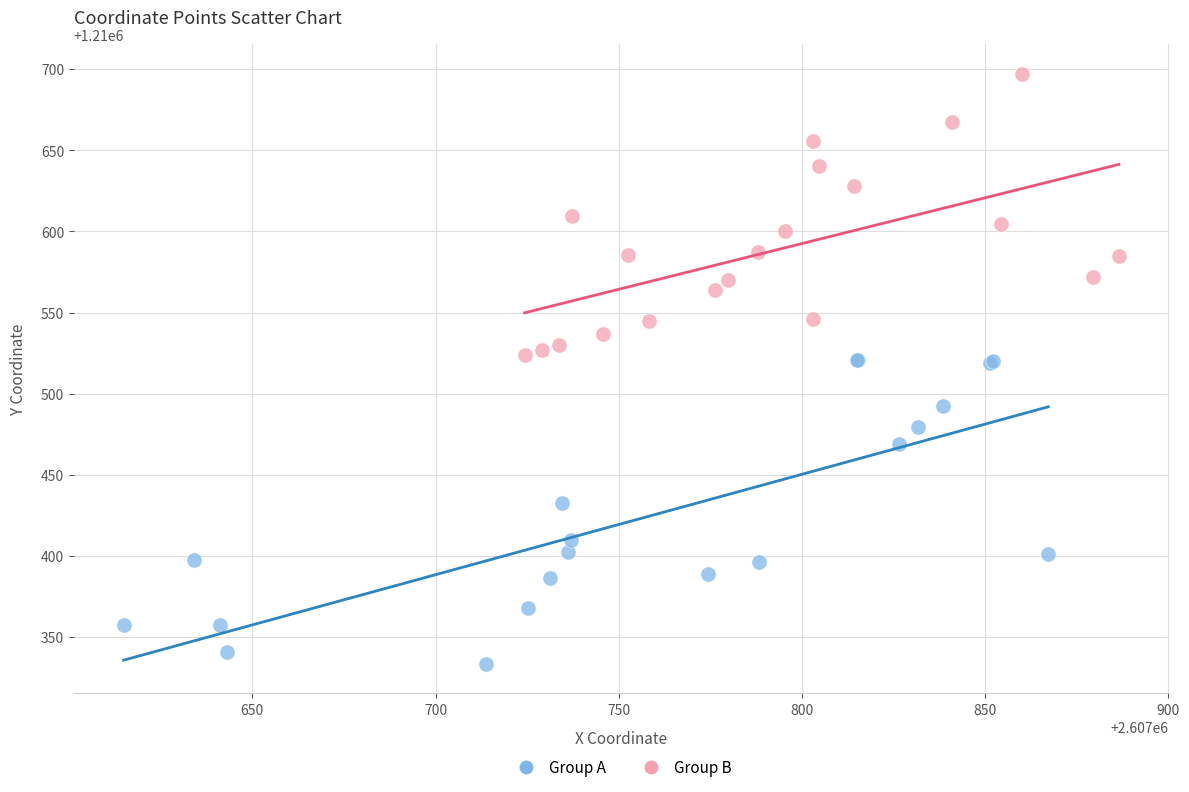

Which series reaches the minimum Y coordinate?

Group A